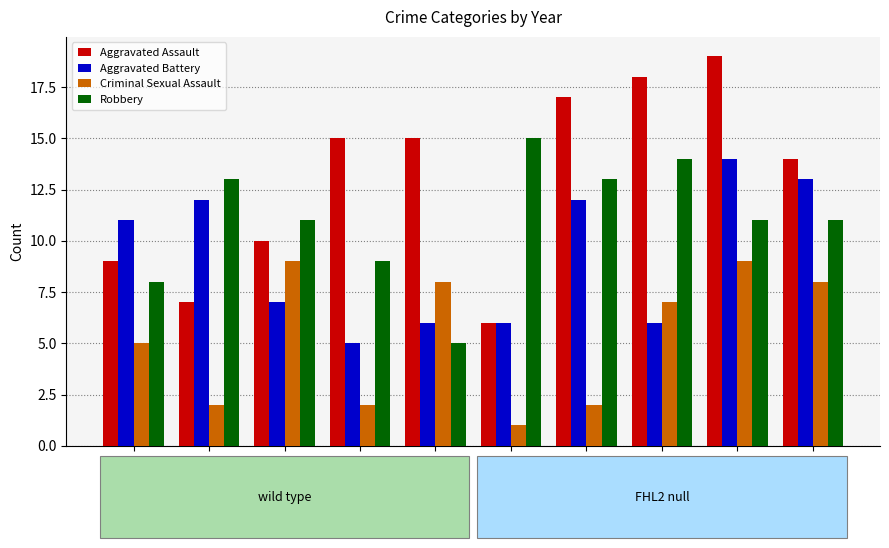

Rank the series at 2015 from lowest to highest value.

Criminal Sexual Assault, Robbery, Aggravated Assault, Aggravated Battery